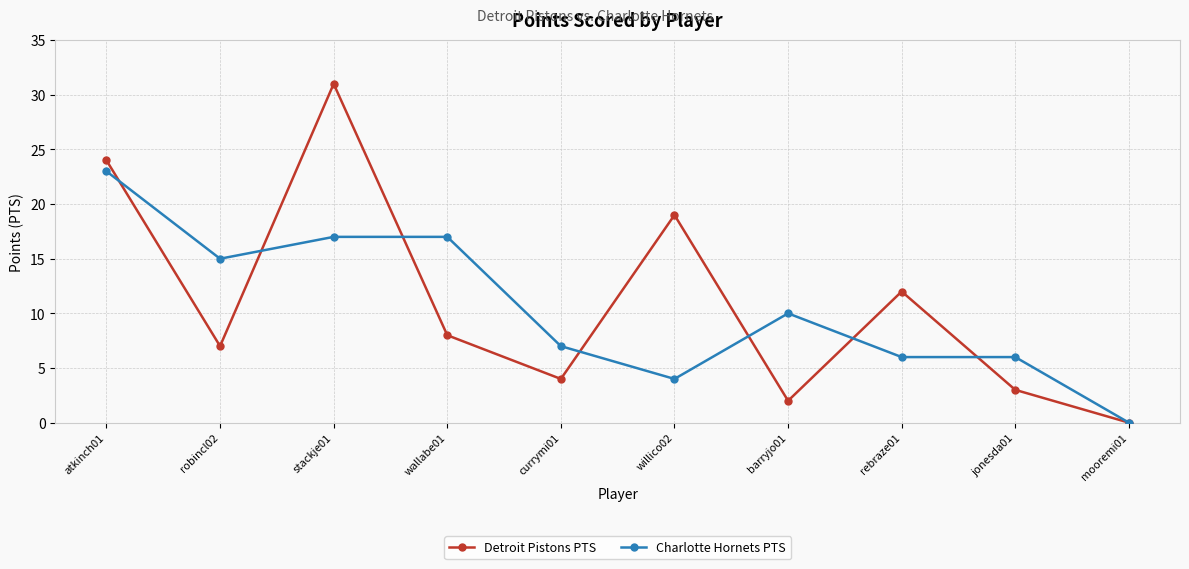

What is the spread (max minus min) of values at jonesda01?

3